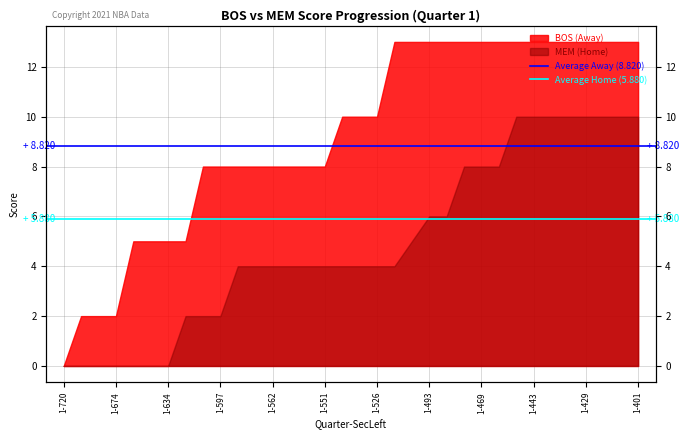

The Average Away (8.820) series shows 13.3 at 1-674. True or false?

False